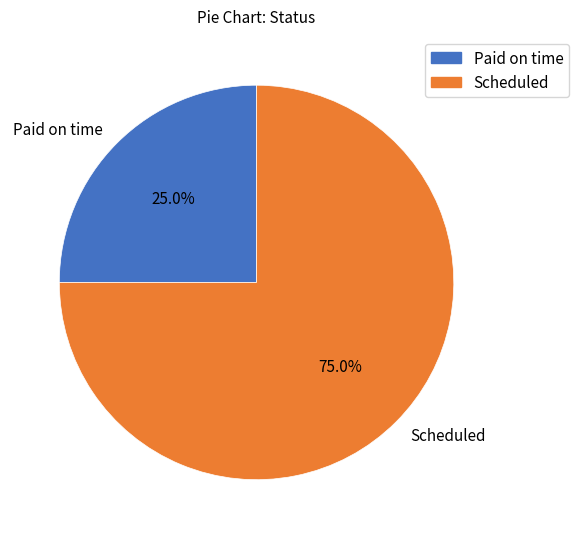

Approximately how many times larger is the value at Scheduled compared to Paid on time?

3.0